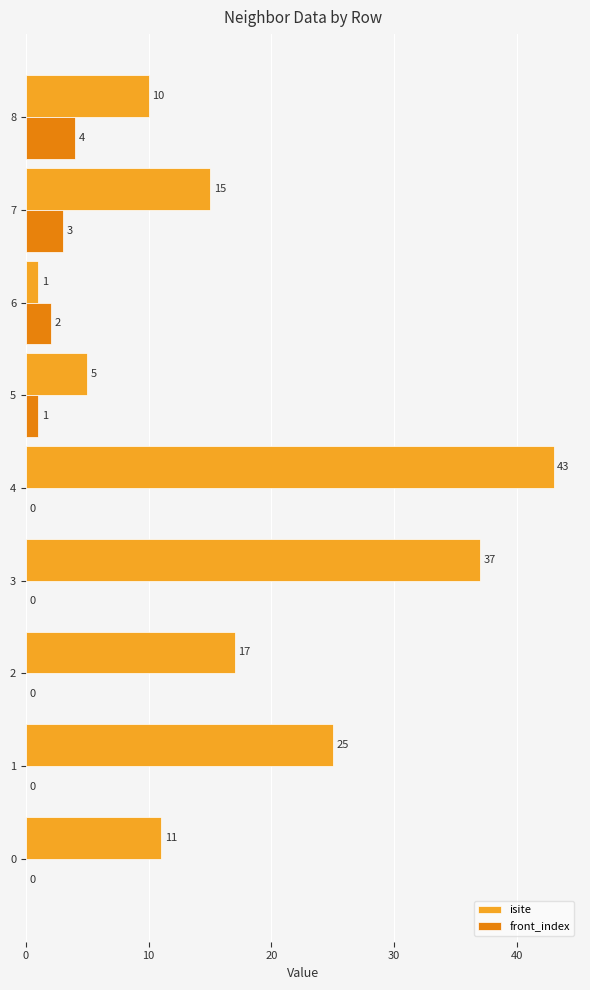

Is the value of front_index at 6 greater than the value of isite at 1?

No